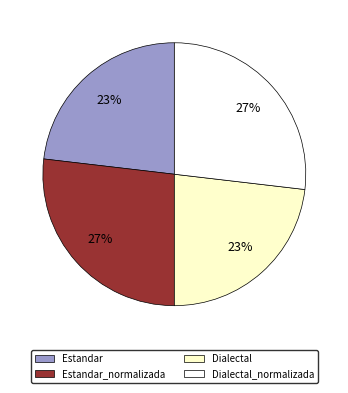

To the nearest percent, what portion does Estandar_normalizada represent?

27%